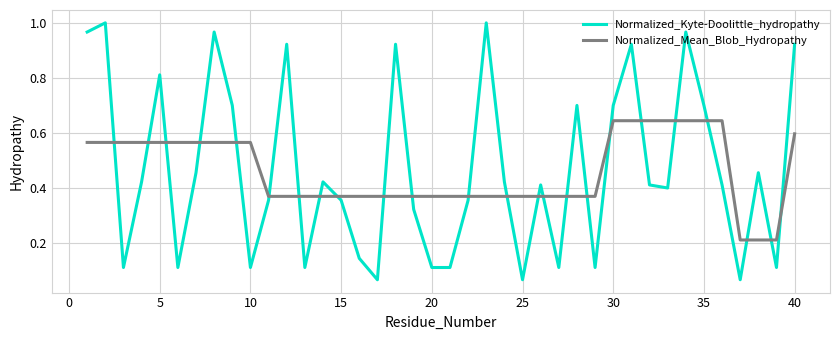

Which series has the largest range (max minus min)?

Normalized_Kyte-Doolittle_hydropathy